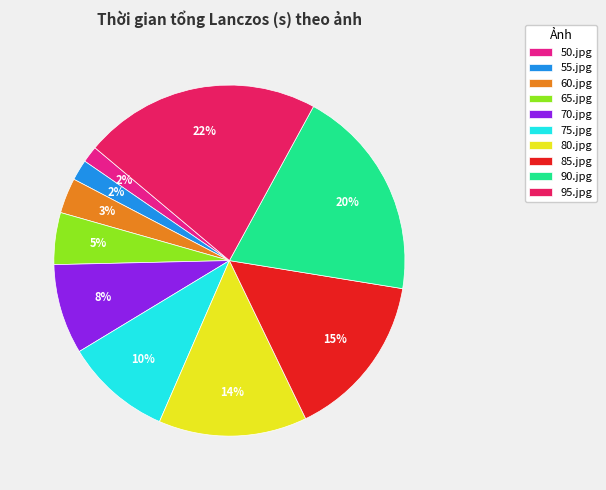

What percentage is the 90.jpg slice, to the nearest percent?

20%